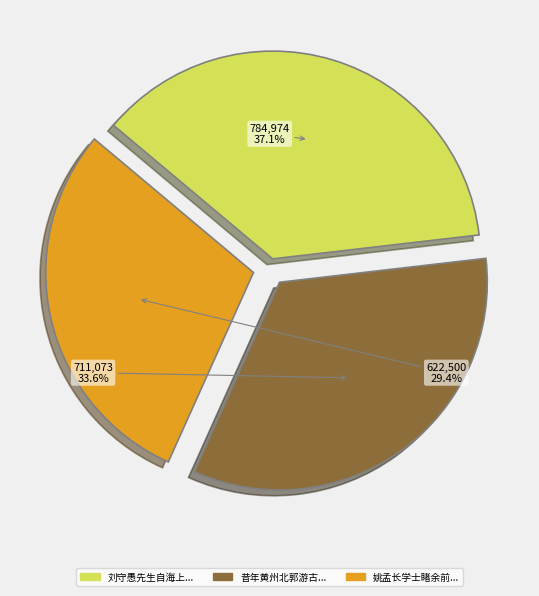

Is there any slice that represents more than half of the pie?

No